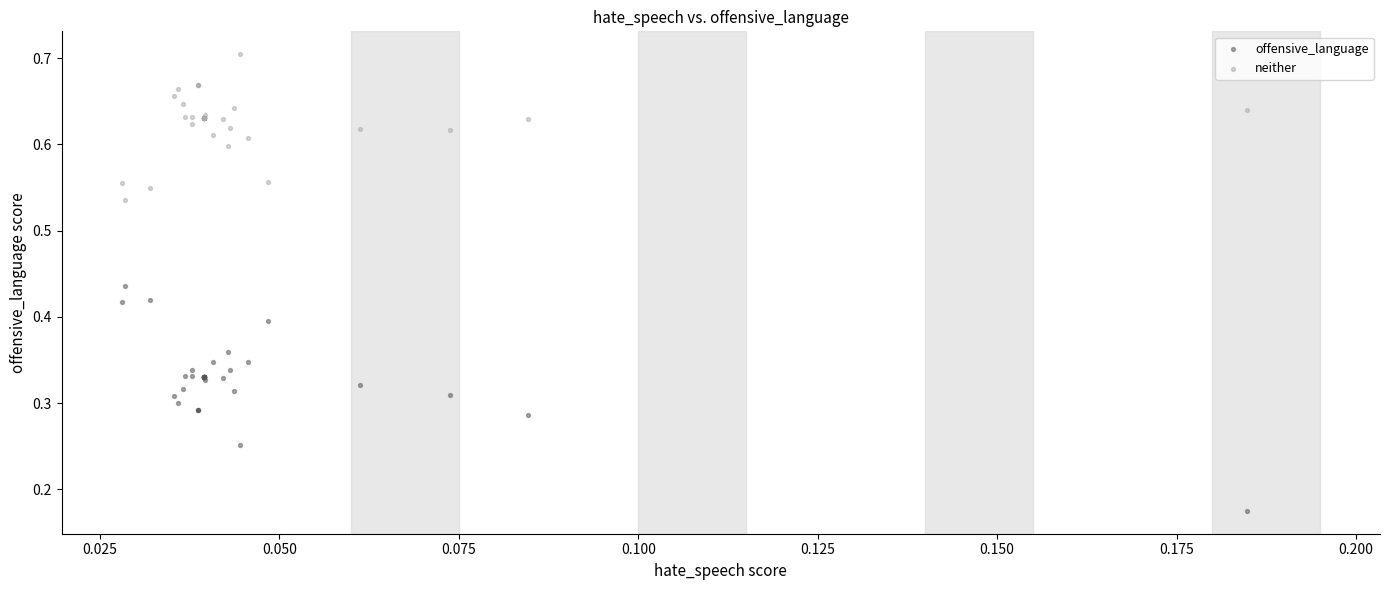

Which series reaches the maximum Y coordinate?

neither